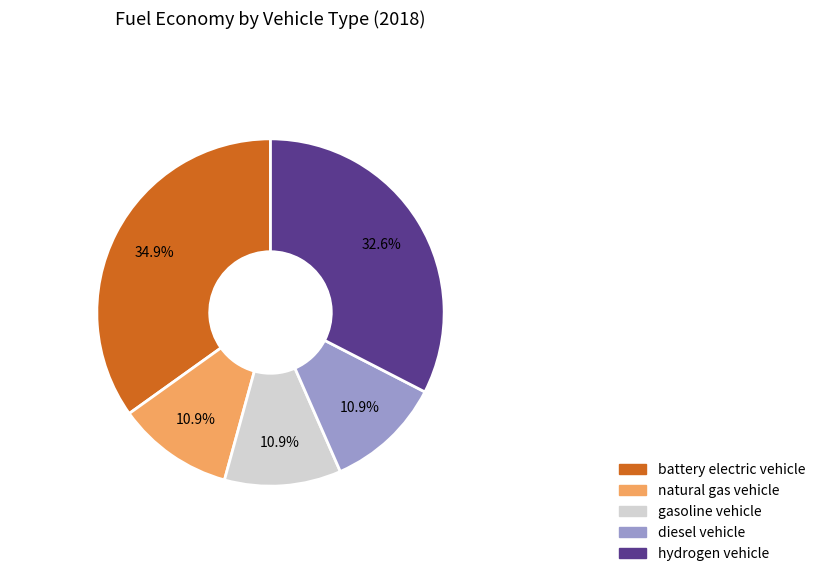

What portion of the pie excludes natural gas vehicle?

89.1%